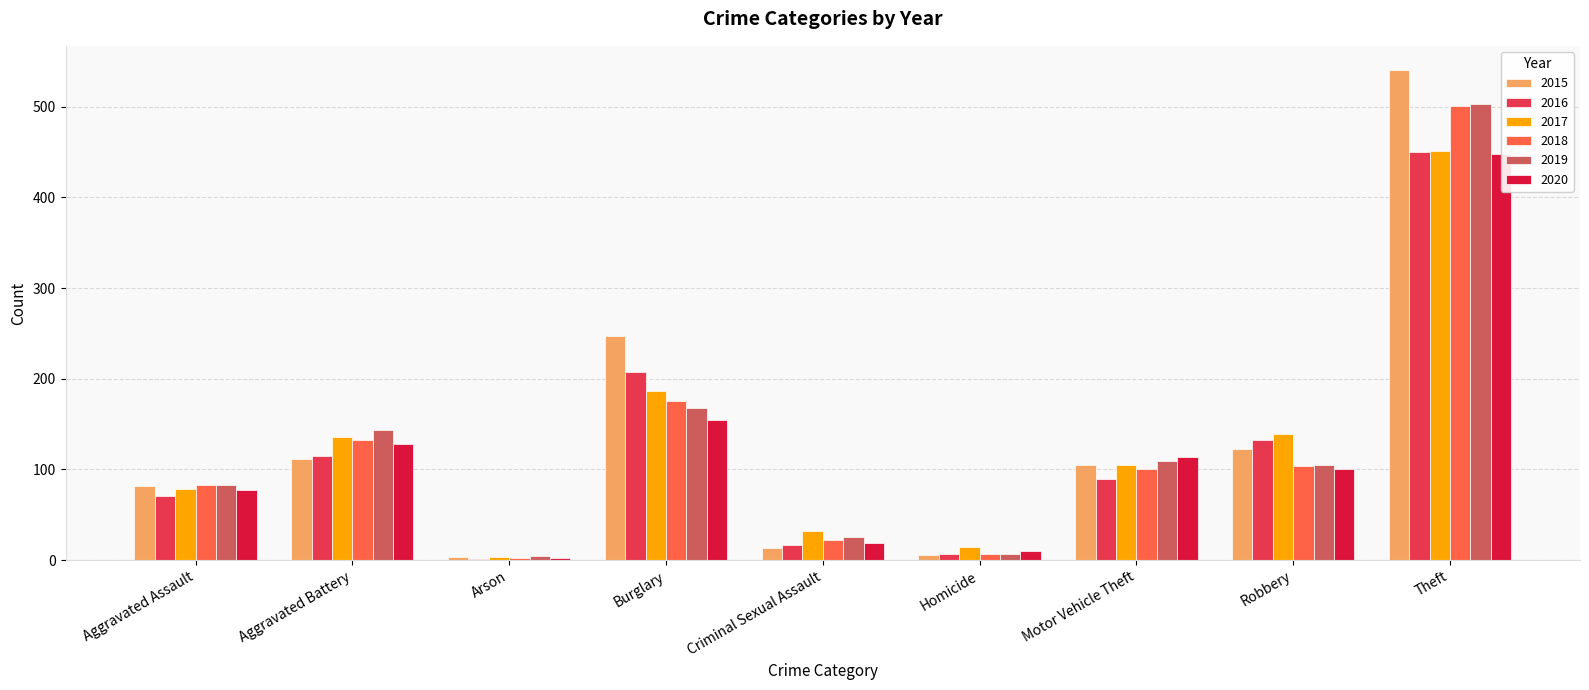

At how many categories does at least one series exceed 477?

1